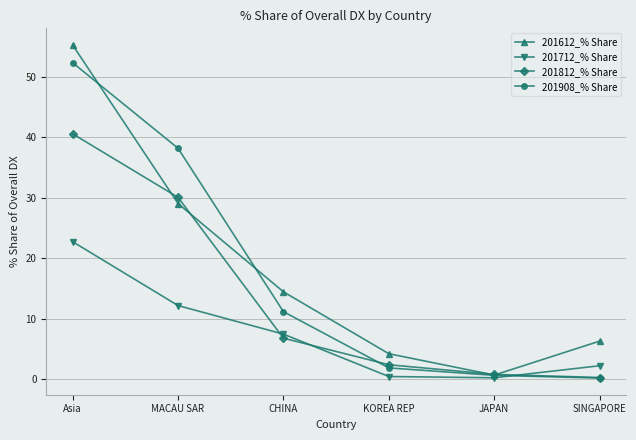

How many lines are shown in the chart?

4